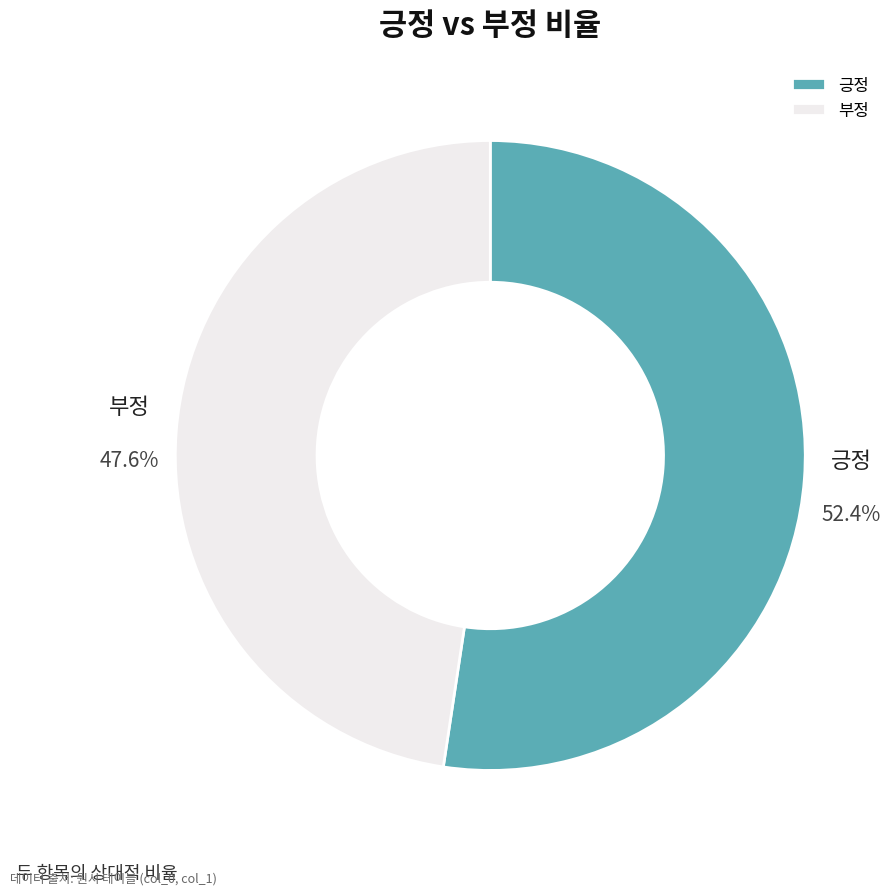

How many slices are in this pie chart?

2